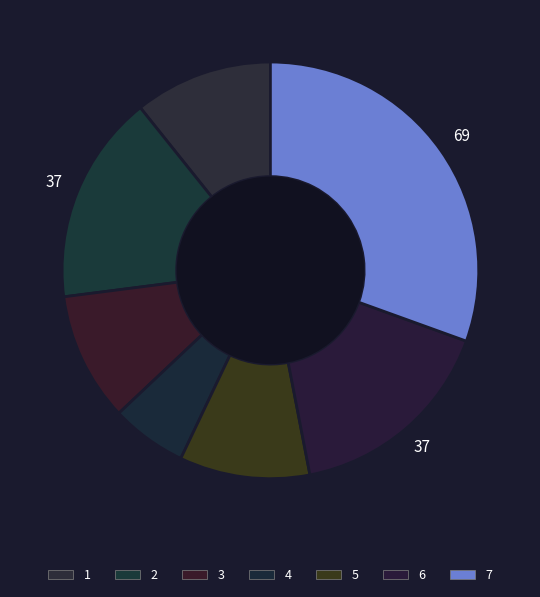

Count the number of slices in the pie.

7